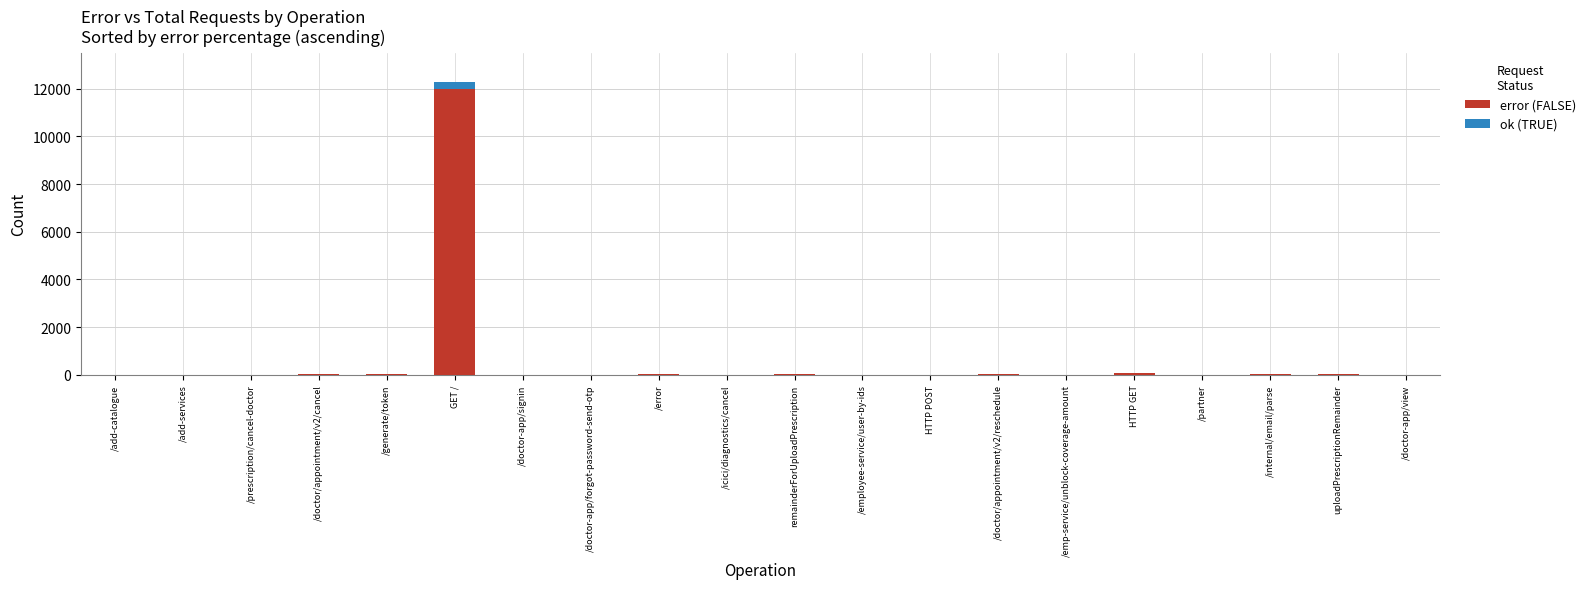

At which category is the sum across all series the highest?

GET /